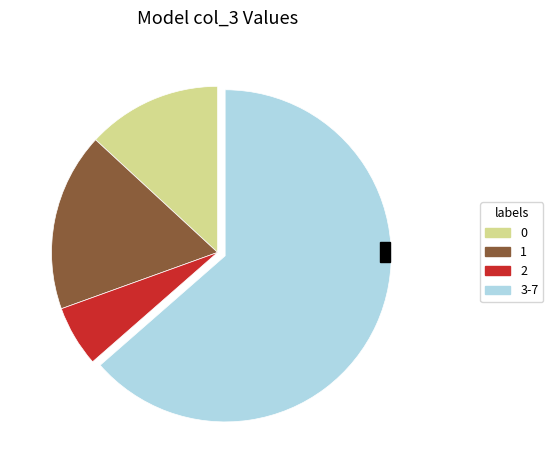

Does 0 account for over 50% of the chart?

No